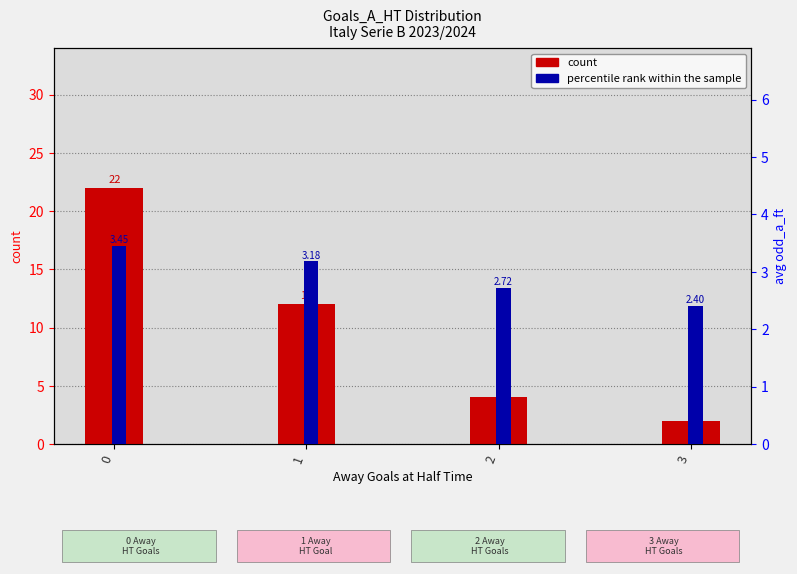

What is the value of the percentile rank within the sample bar at the 1st from the left?

3.5